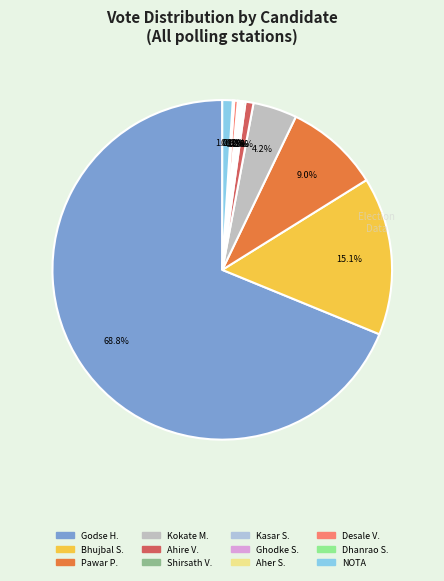

To the nearest percent, what is the average slice percentage?

8%